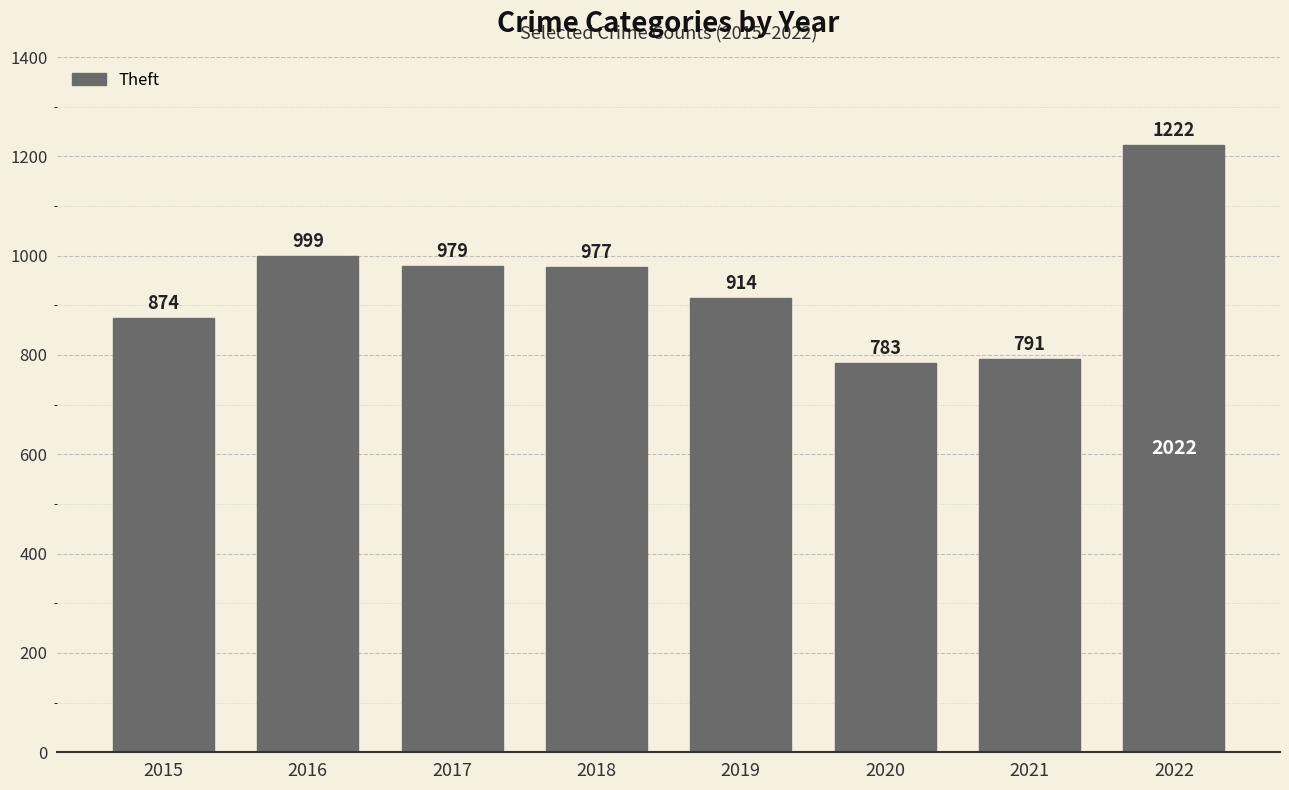

Are the bars grouped side by side (vs. stacked)?

No